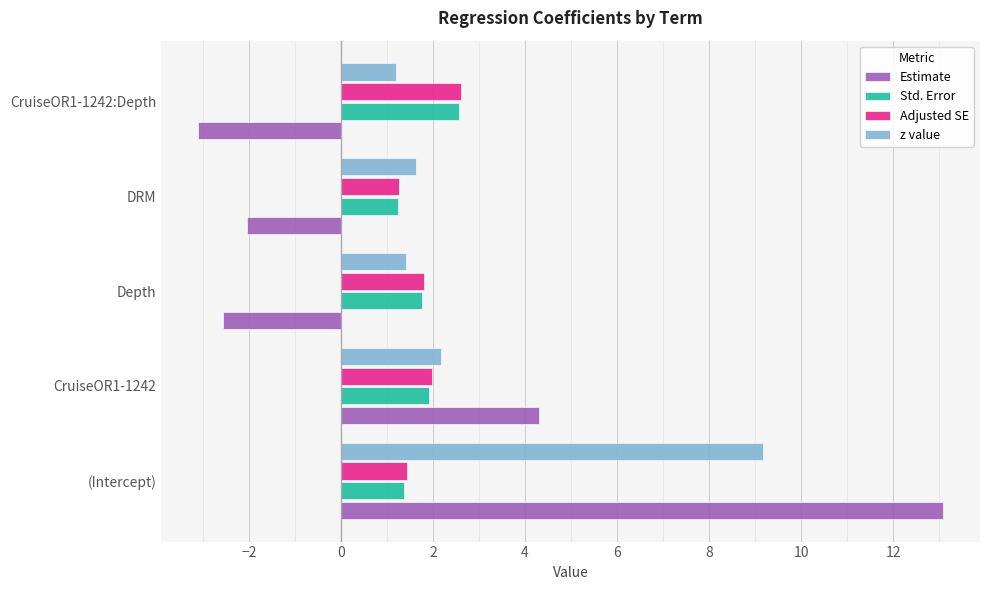

What is the maximum value for Estimate?

13.1